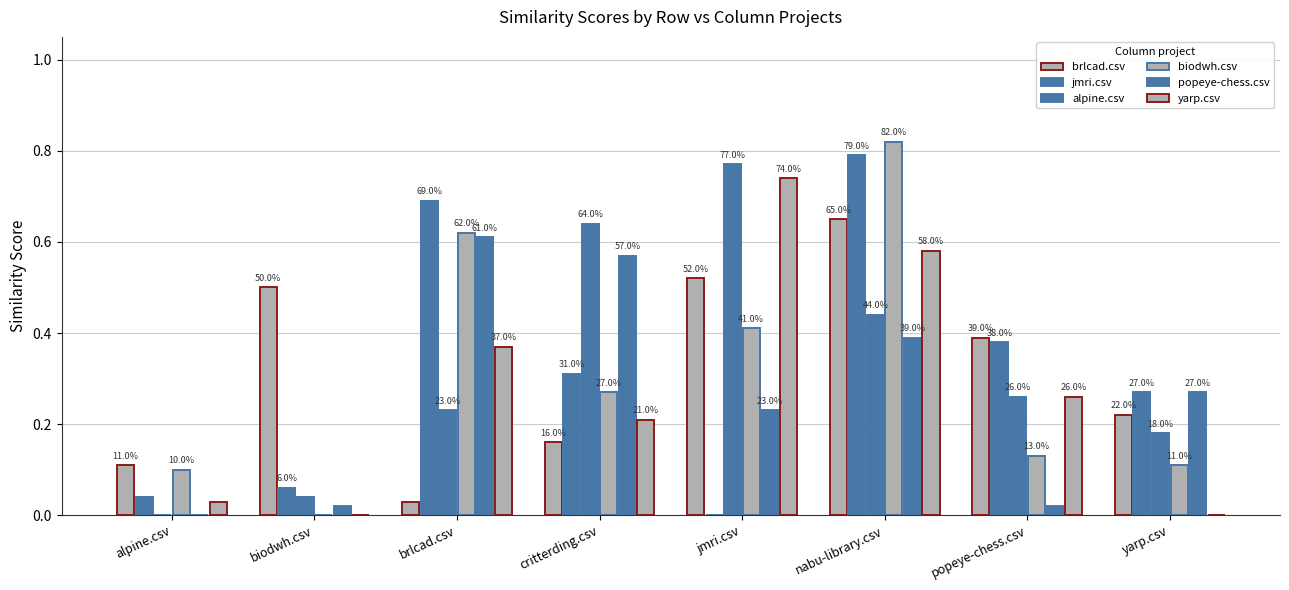

What is the label of the 7th bar from the left?

popeye-chess.csv